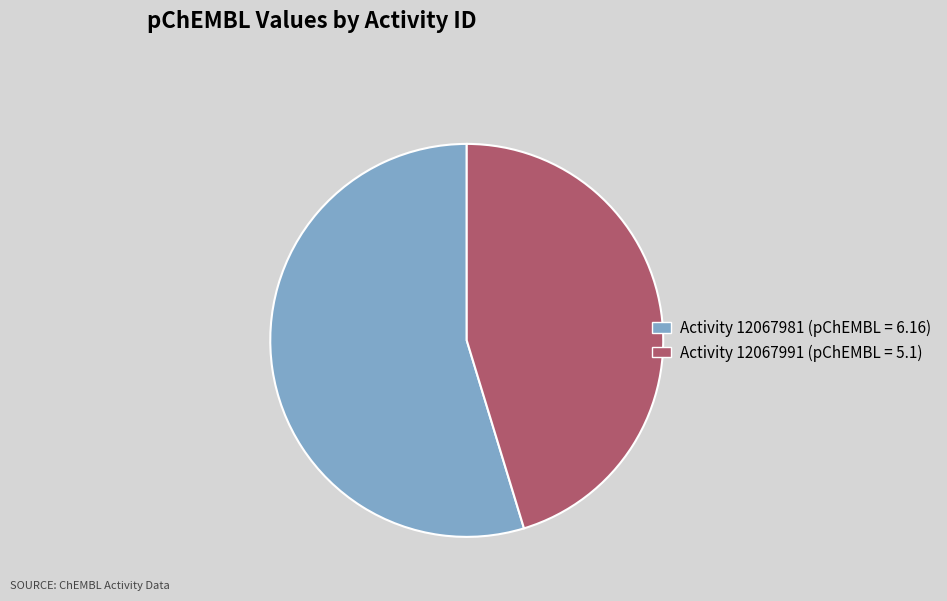

Does any single category account for the majority?

Yes